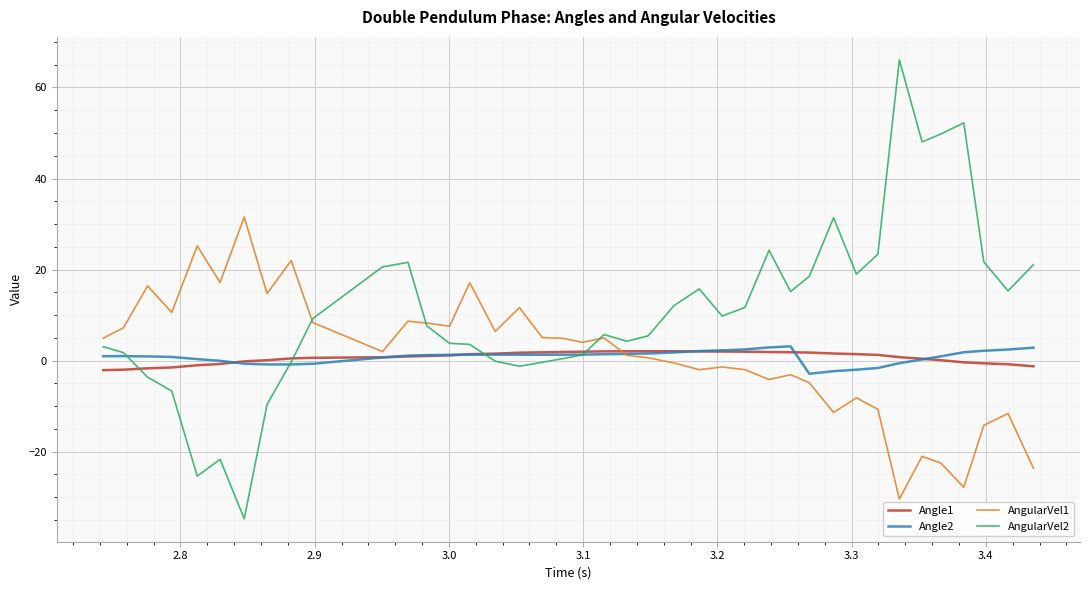

Which series has the largest total across all categories?

AngularVel2